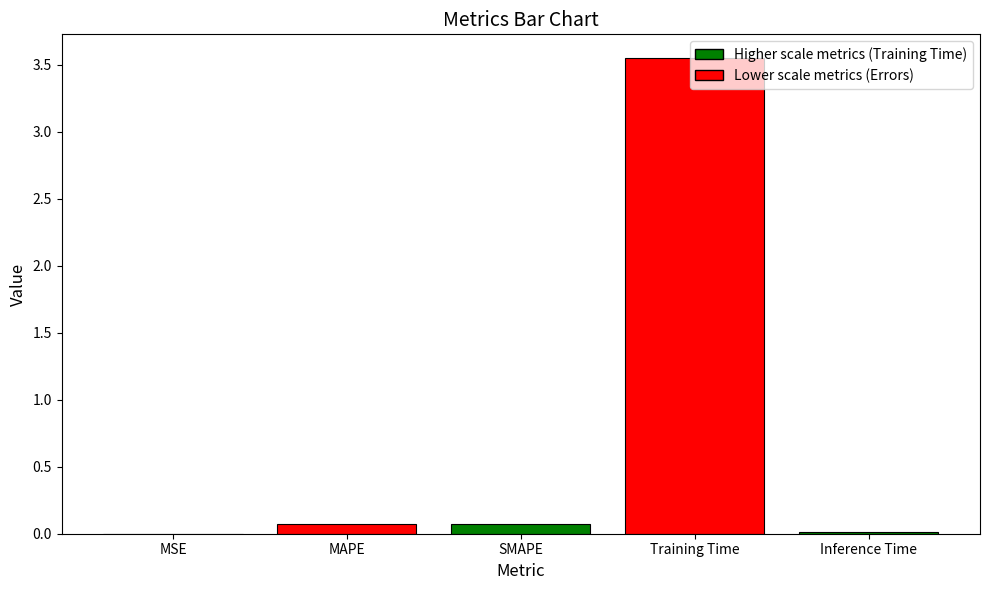

What is the sum of all values?

3.7